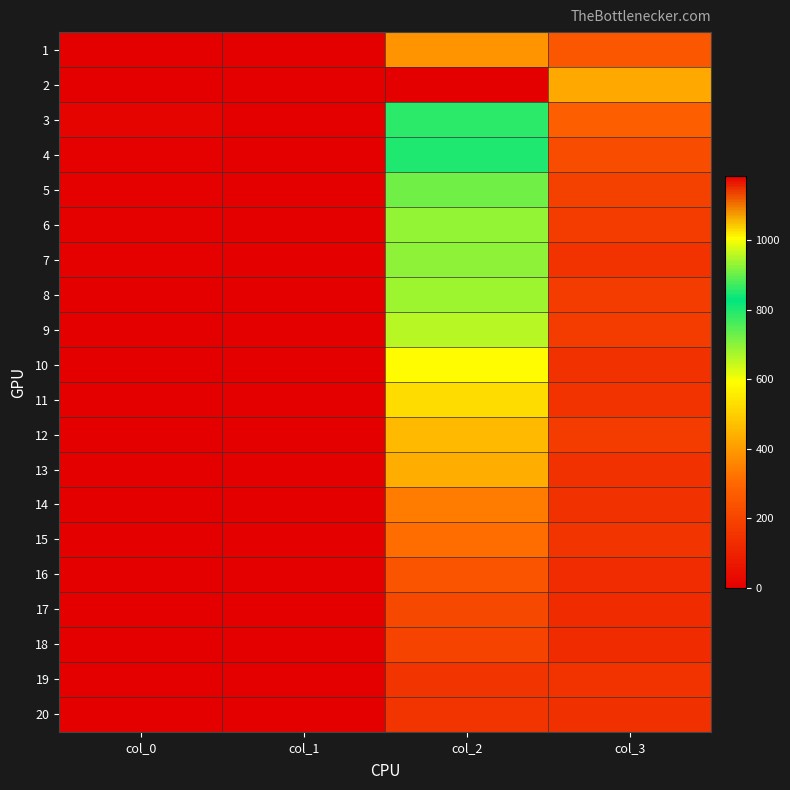

How many distinct data groups are displayed?

20